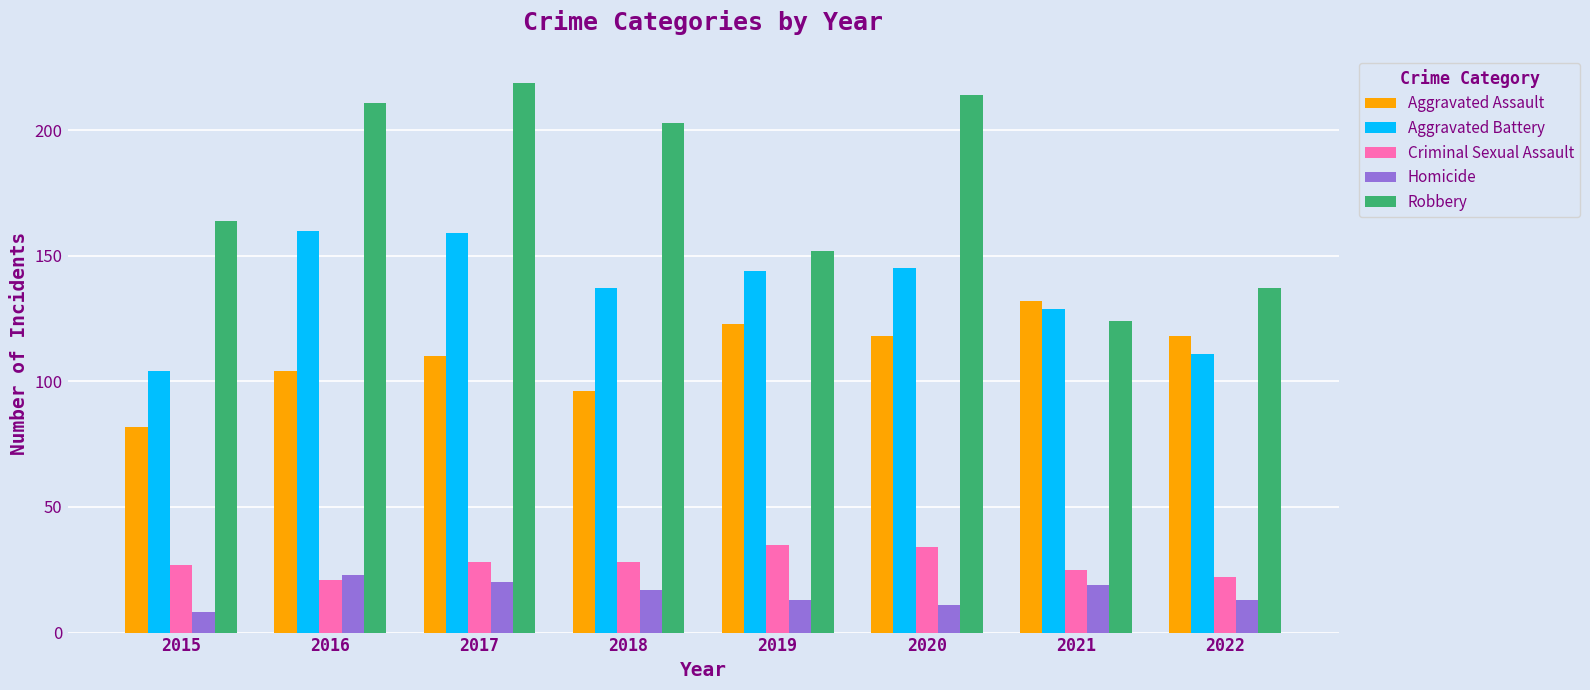

Where does the Aggravated Battery series first go above 144?

2016